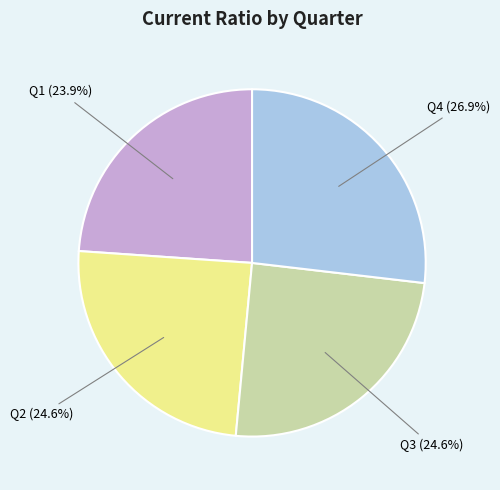

To the nearest percent, what is the difference between the largest and smallest slice percentages?

3%